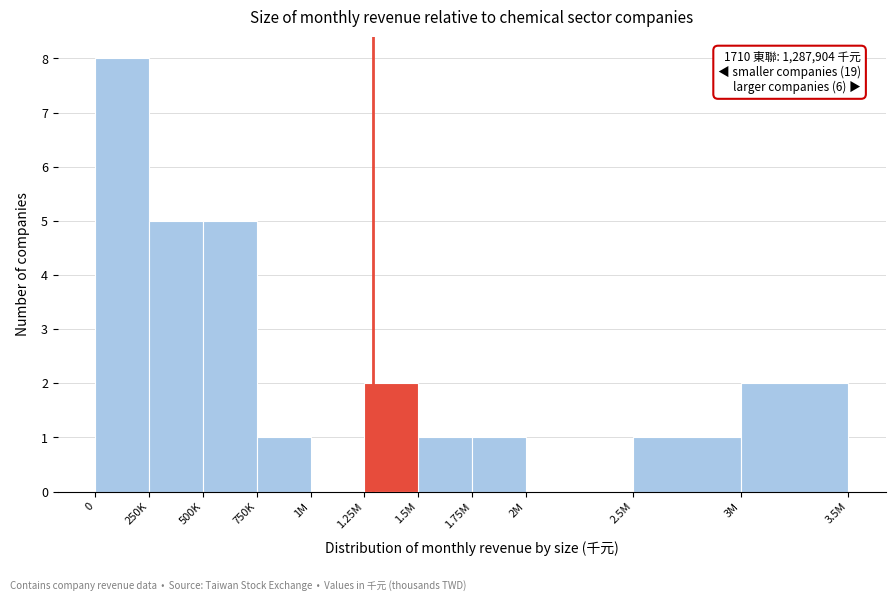

Reading right to left, transcribe all the data shown in this chart.

3M=2	2.5M=1	2M=0	1.75M=1	1.5M=1	1.25M=2	1M=0	750K=1	500K=5	250K=5	0=8